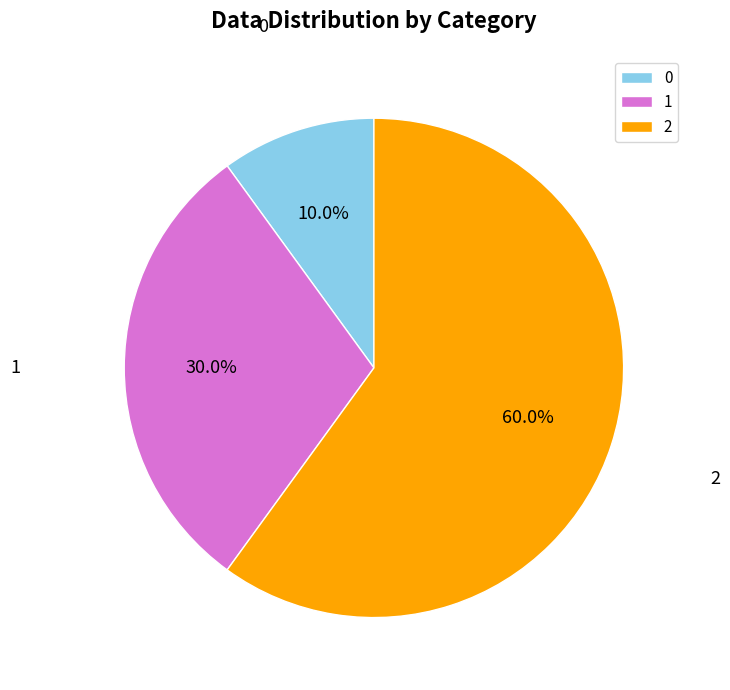

How many slices are in this pie chart?

3